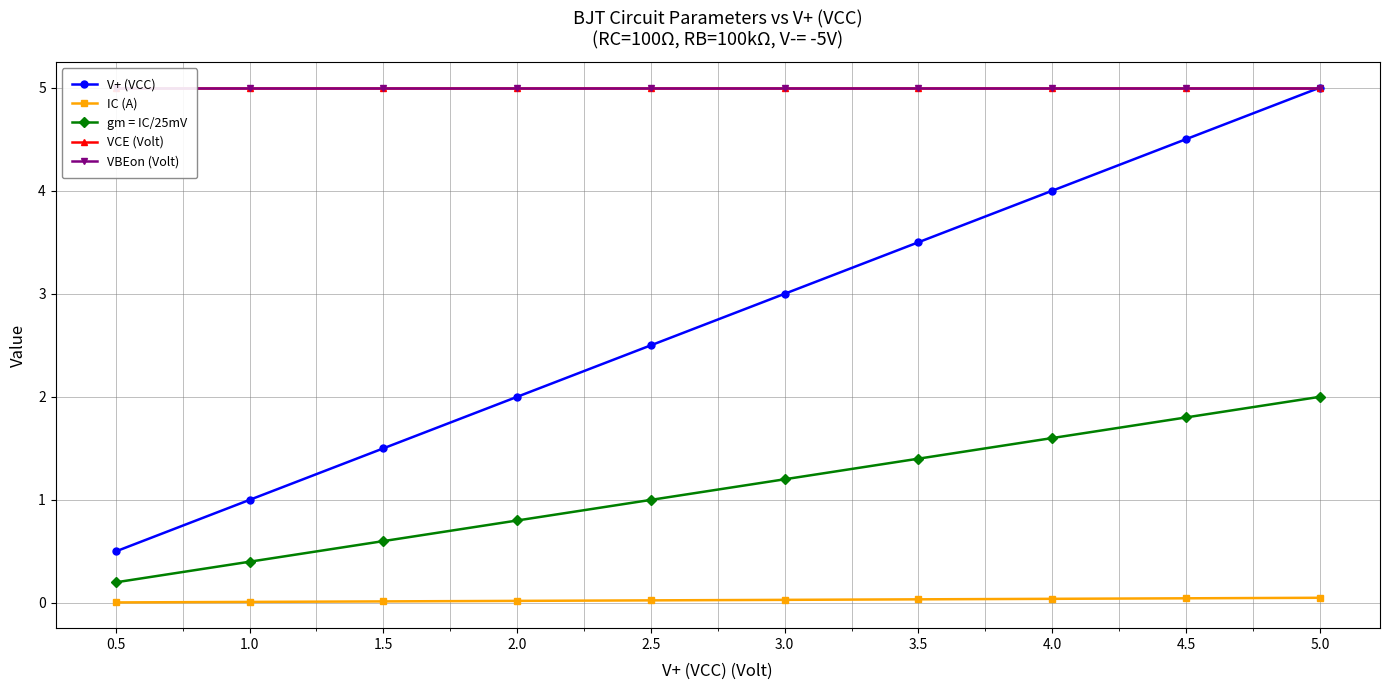

Is it true that V+ (VCC) equals 0.9 at 4.0?

False